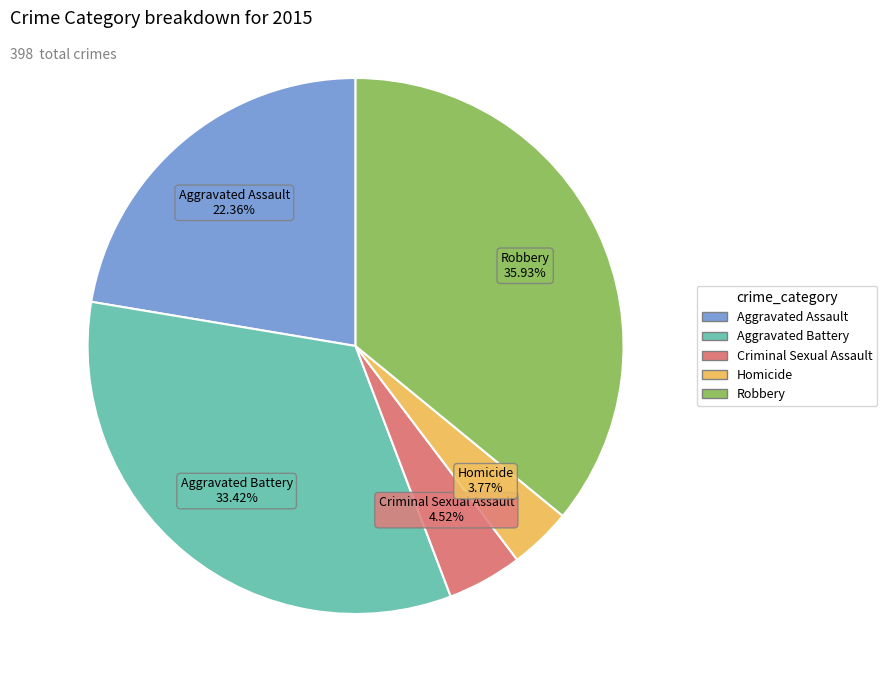

Does Aggravated Battery account for over 50% of the chart?

No